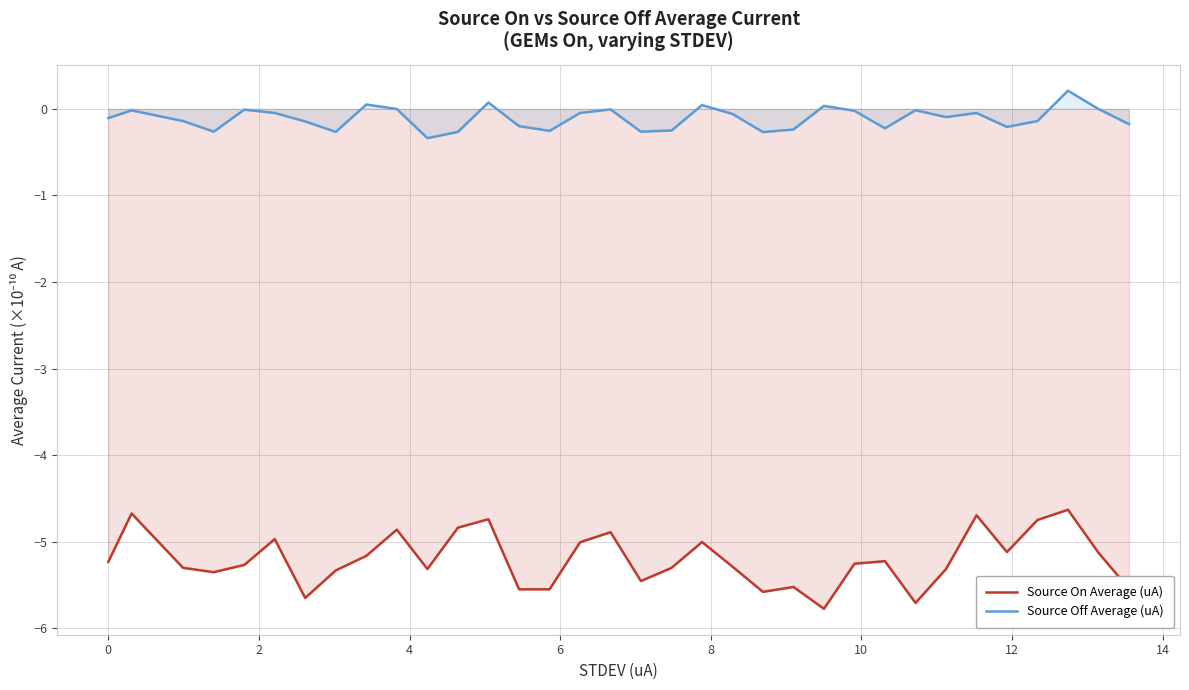

What is the lowest value of the Source On Average (uA) series?

-5.8